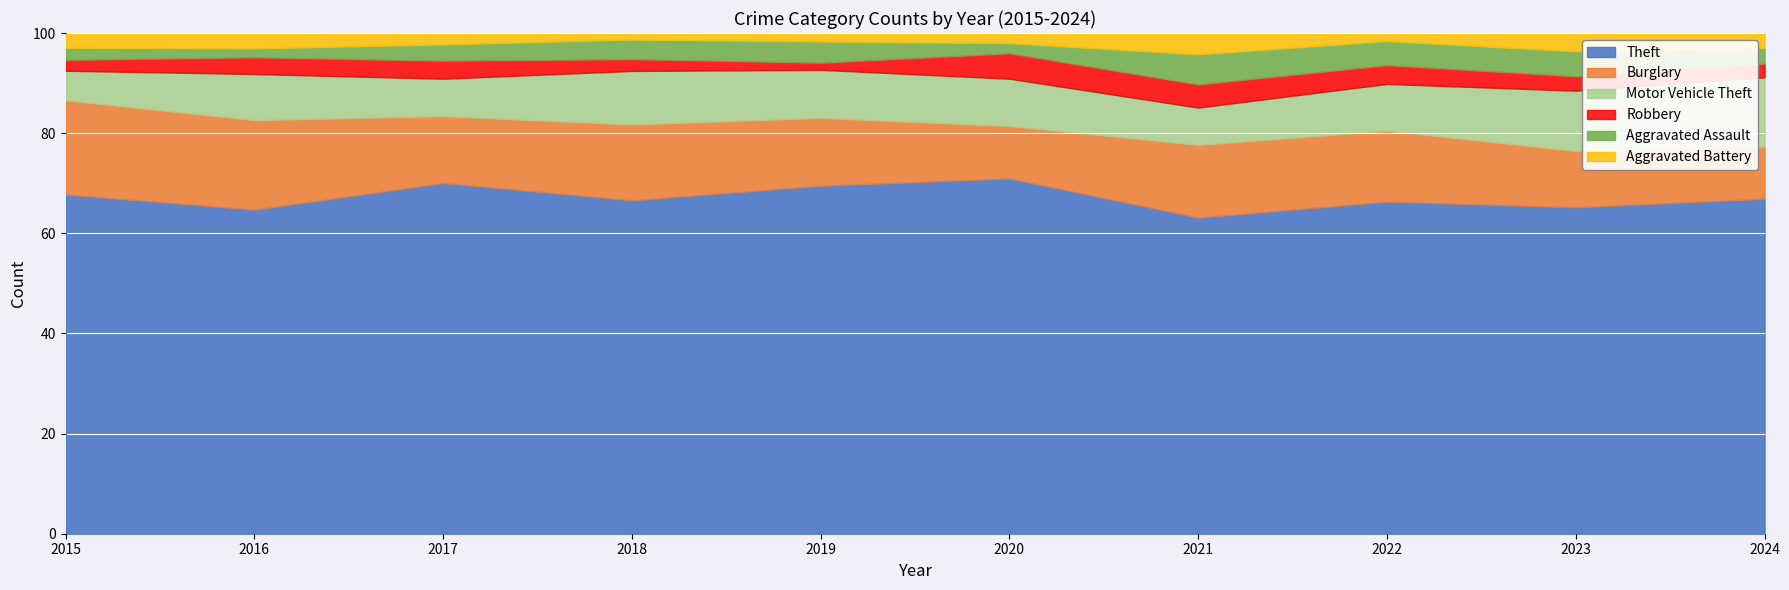

The value of Theft at 2023 is 65.2. True or false?

True